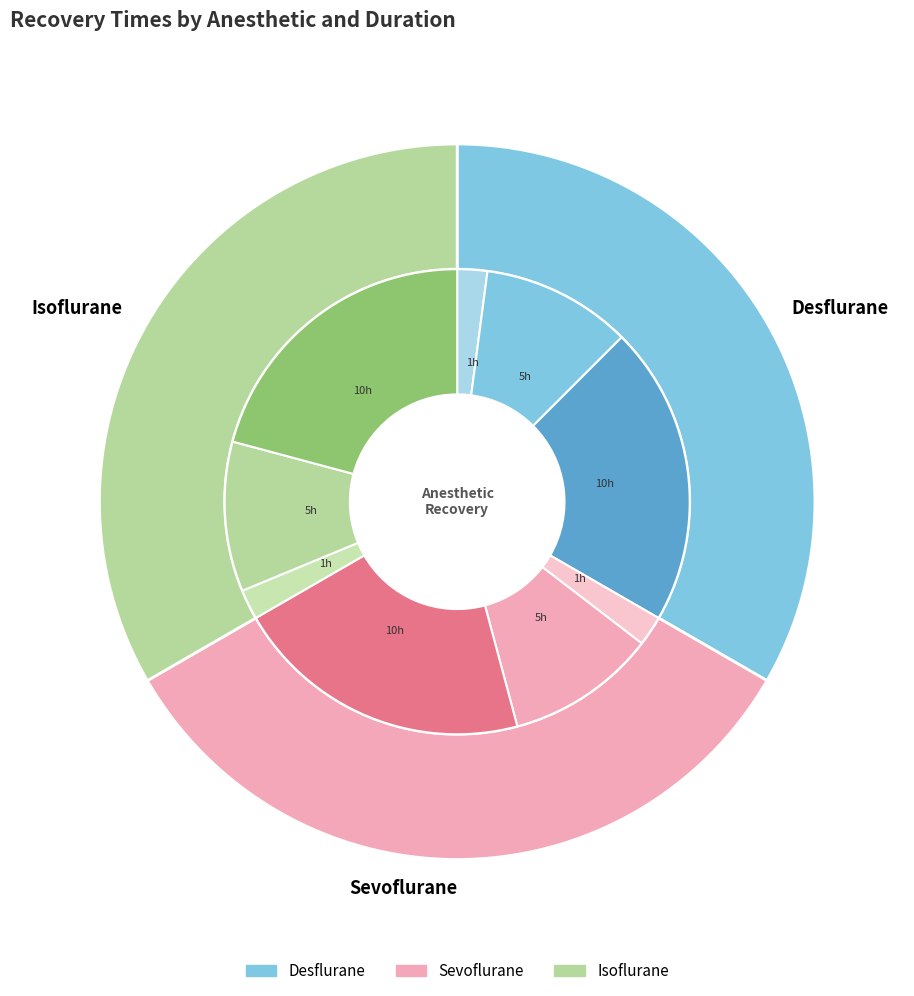

What is the largest slice in the pie chart?

Isoflurane